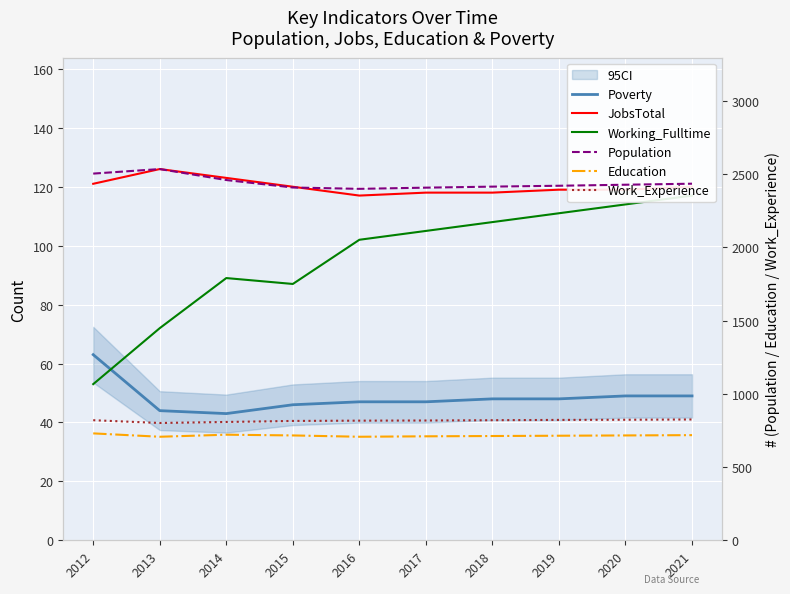

Which series changed the most between 2013 and 2016?

Population